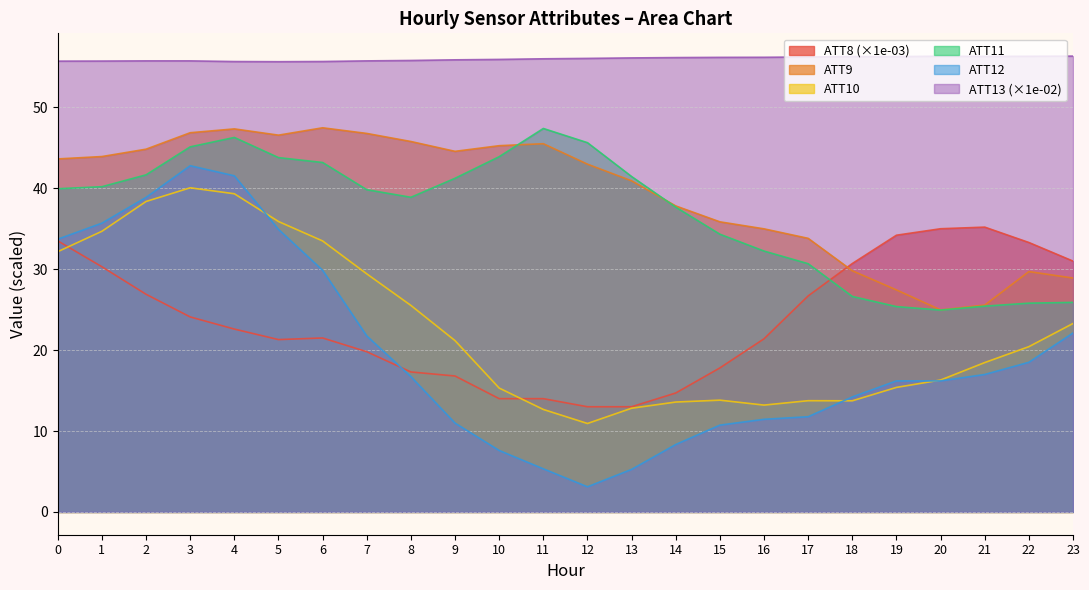

Is it true that ATT13 equals 28.5 at 10?

False